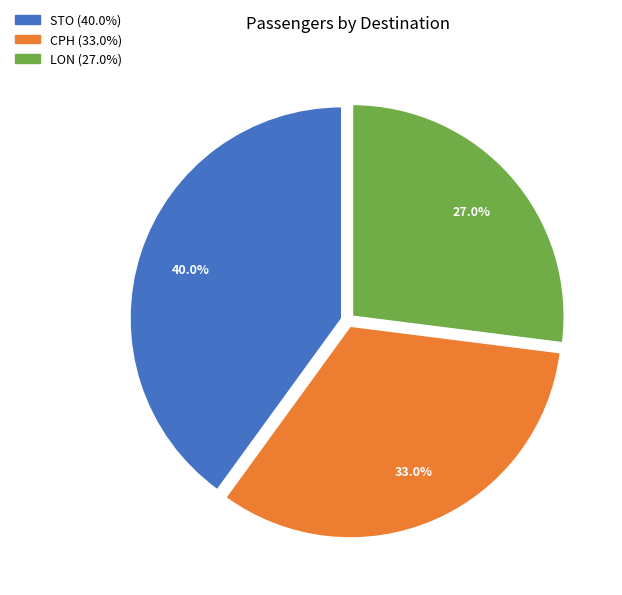

What percentage is the CPH slice, to the nearest percent?

33%